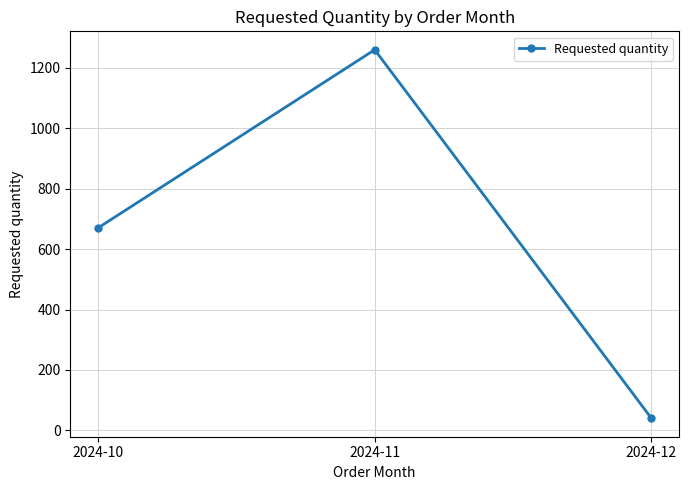

What is the value of the 3rd point from the left?

40